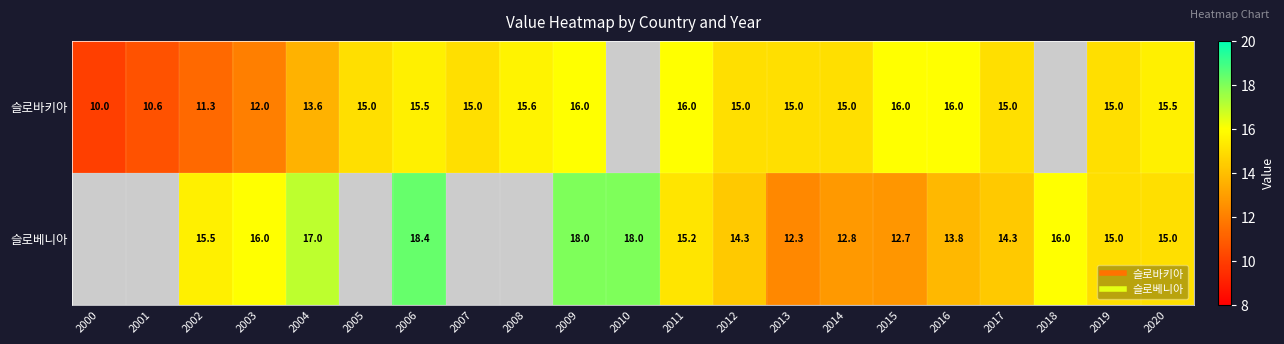

The 슬로바키아 series shows 15.0 at 2014. True or false?

True